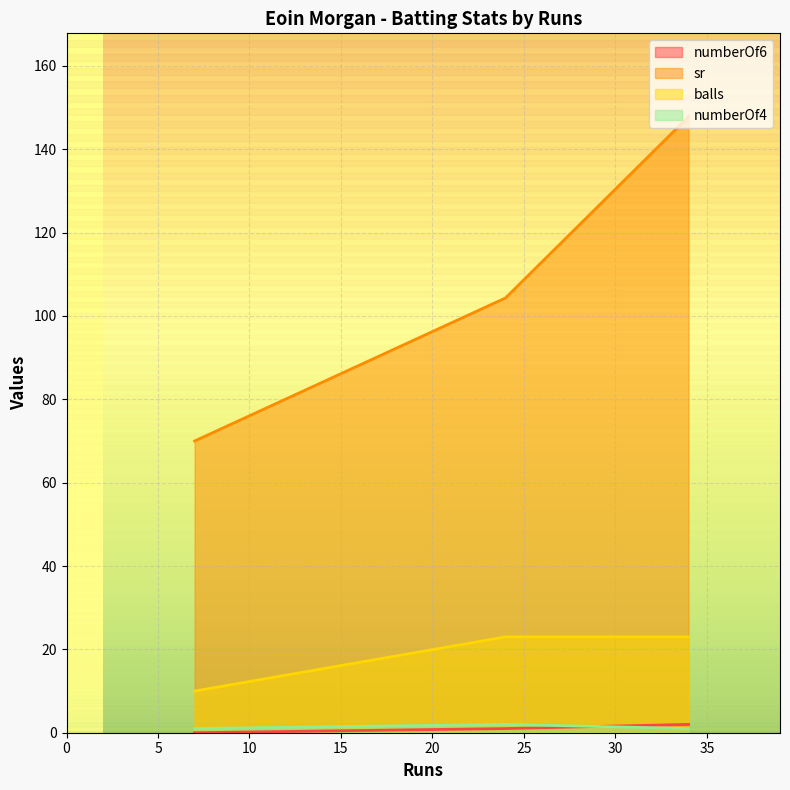

Which series has the largest total across all categories?

sr